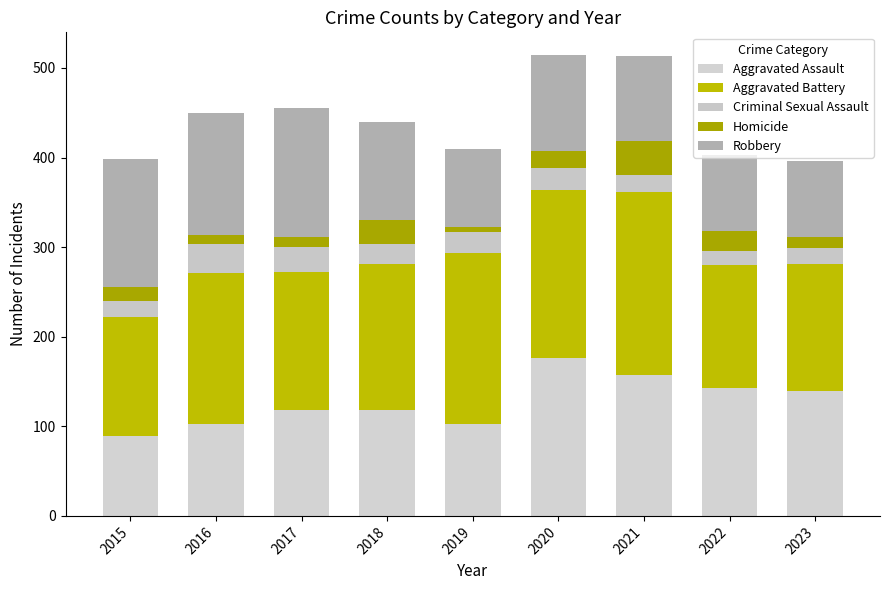

How many distinct data groups are displayed?

5